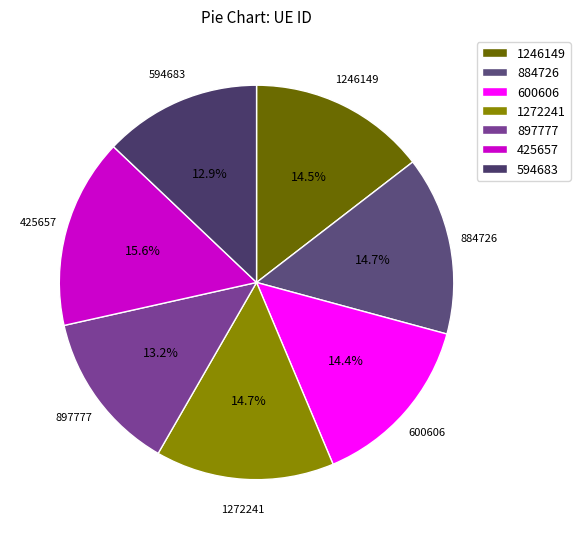

What portion of the pie excludes 897777?

86.8%